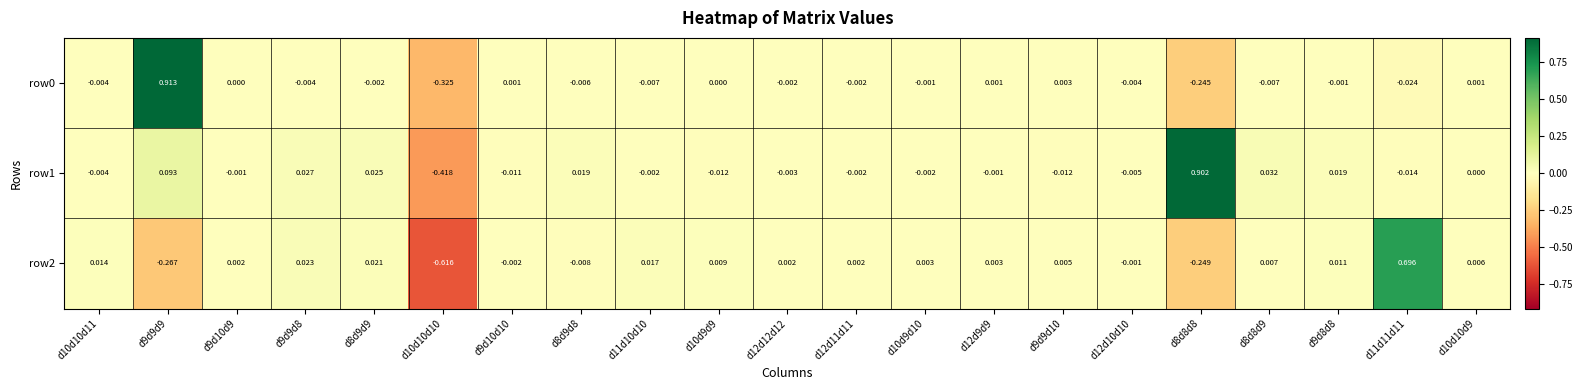

Is the value of row0 at d8d9d8 greater than the value of row1 at d12d10d10?

No